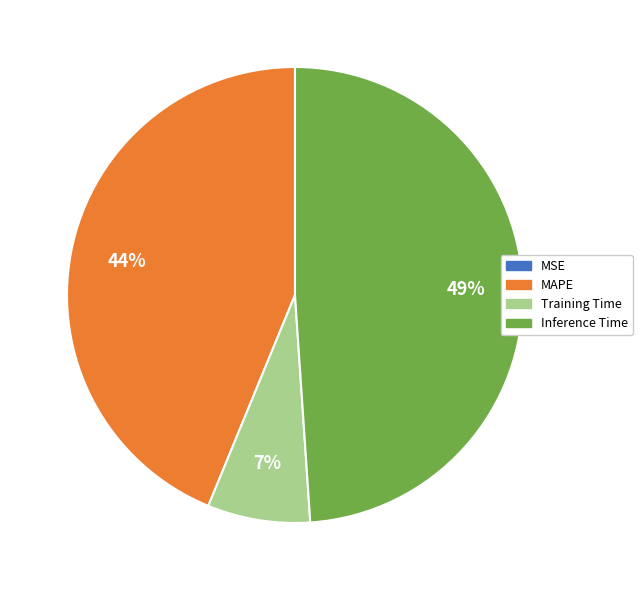

What percentage is the Inference Time slice, to the nearest percent?

49%